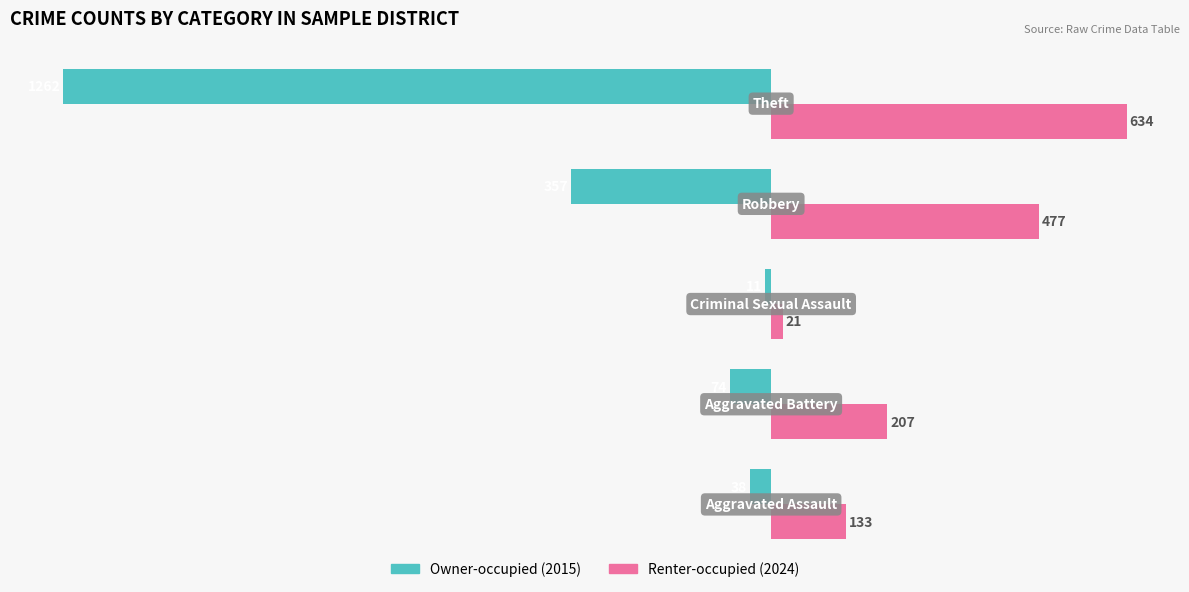

How many Renter-occupied (2024) values are between 133 and 477?

3